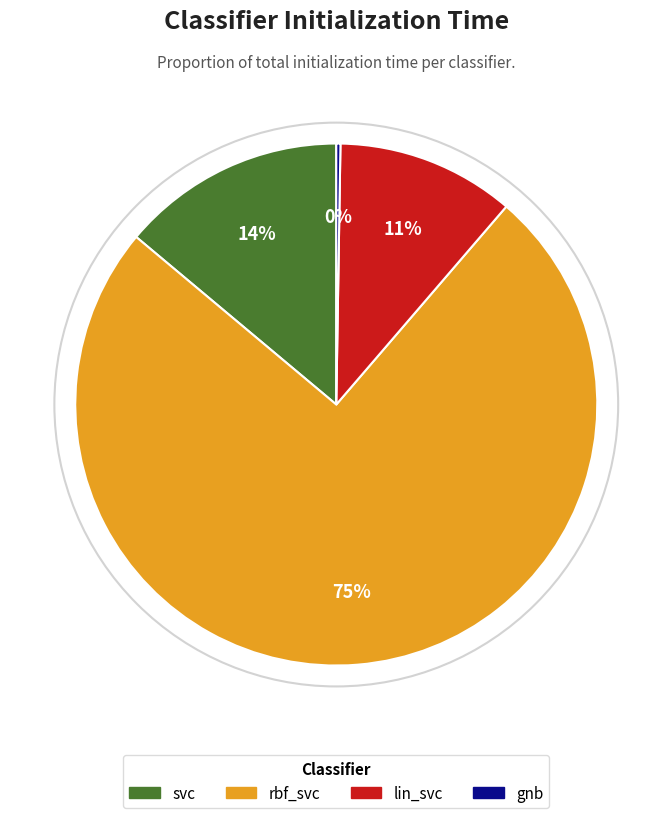

To the nearest percent, what is the average slice percentage?

25%